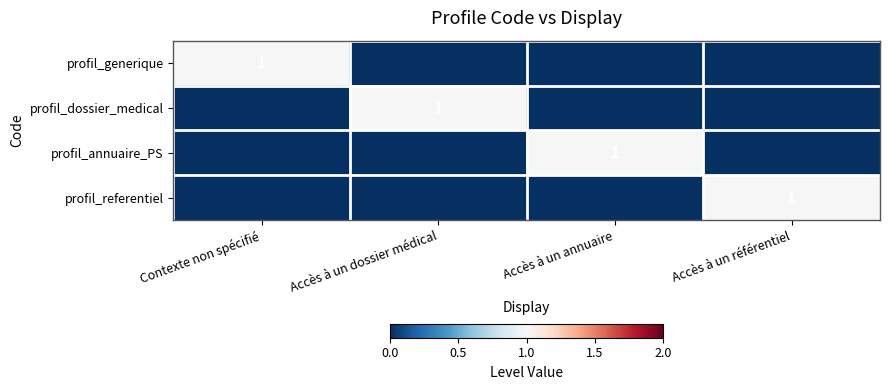

The value of profil_dossier_medical at Accès à un dossier médical is 1. True or false?

True